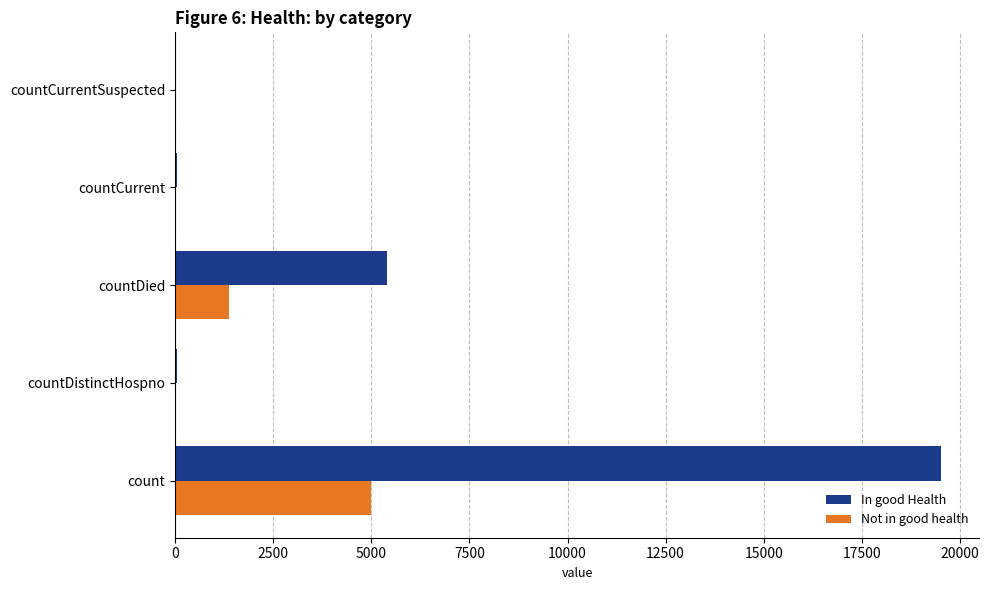

Is it true that In good Health equals 13656 at countCurrentSuspected?

False